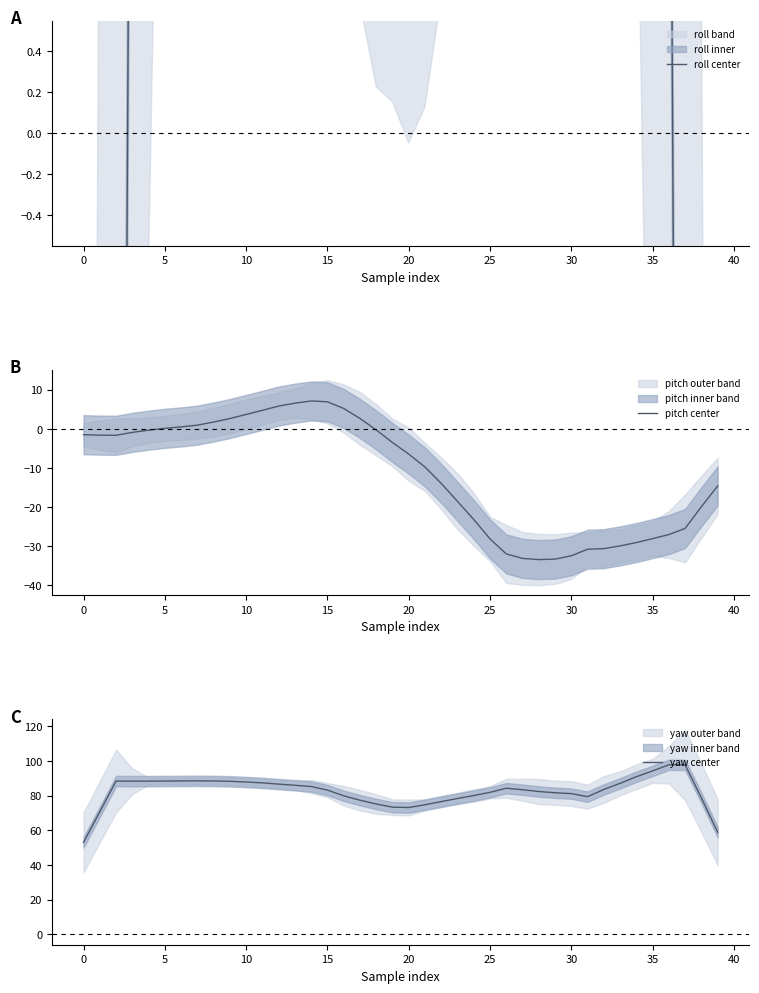

At which category does roll center reach its first local peak?

13